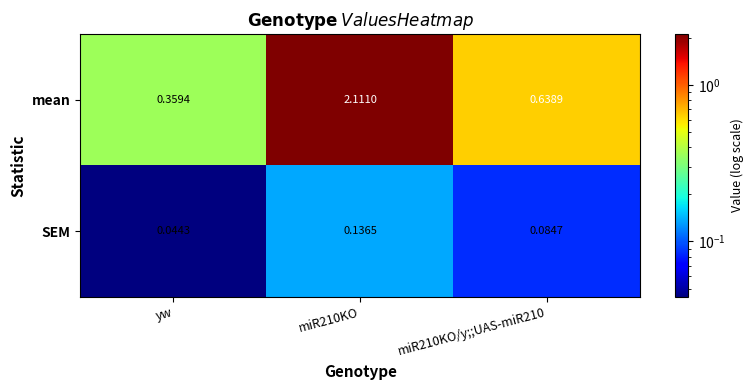

What is the difference between the highest and lowest values at yw?

0.3